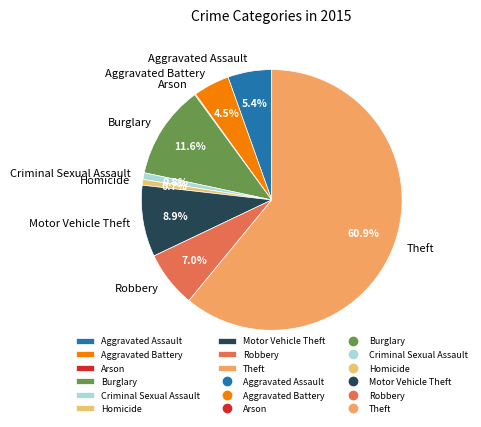

What percentage is the Motor Vehicle Theft slice, to the nearest percent?

9%